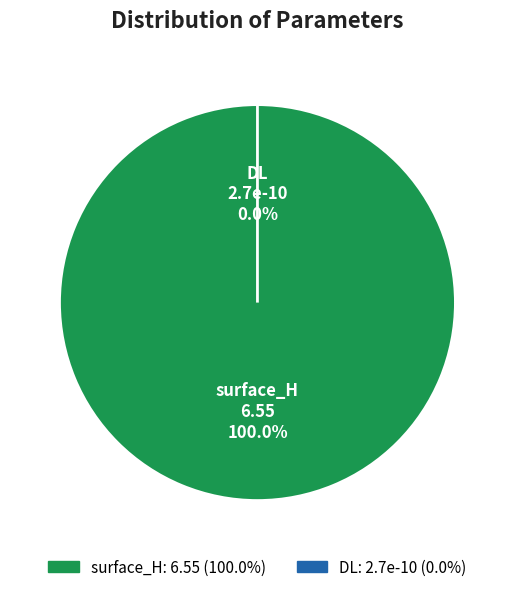

True or false: DL accounts for 1% of the total.

False